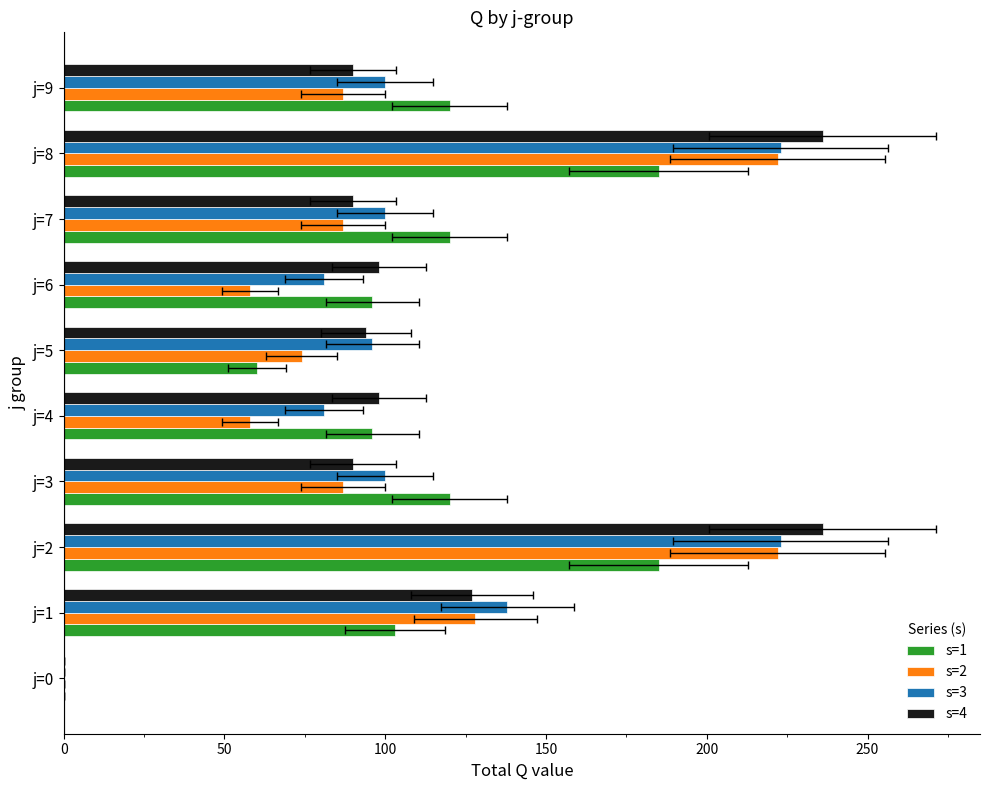

Reading left to right, list all the values displayed in this chart.

s=1: 0	103	185	120	96	60	96	120	185	120
s=2: 0	128	222	87	58	74	58	87	222	87
s=3: 0	138	223	100	81	96	81	100	223	100
s=4: 0	127	236	90	98	94	98	90	236	90